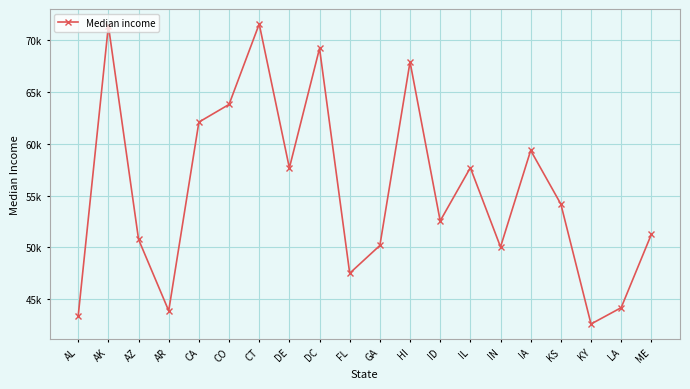

Is this an area chart (filled region under the line)?

No